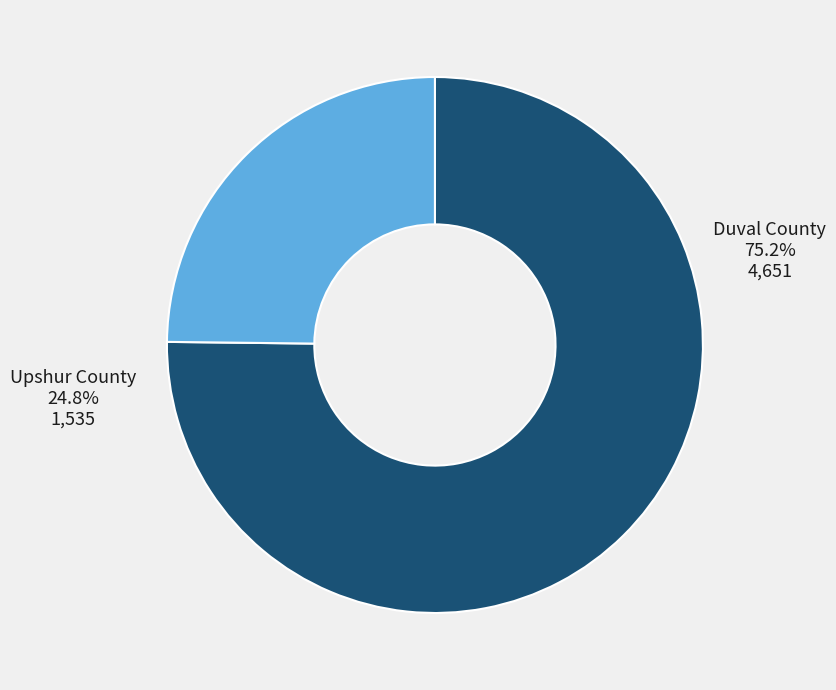

How many slices are in this pie chart?

2